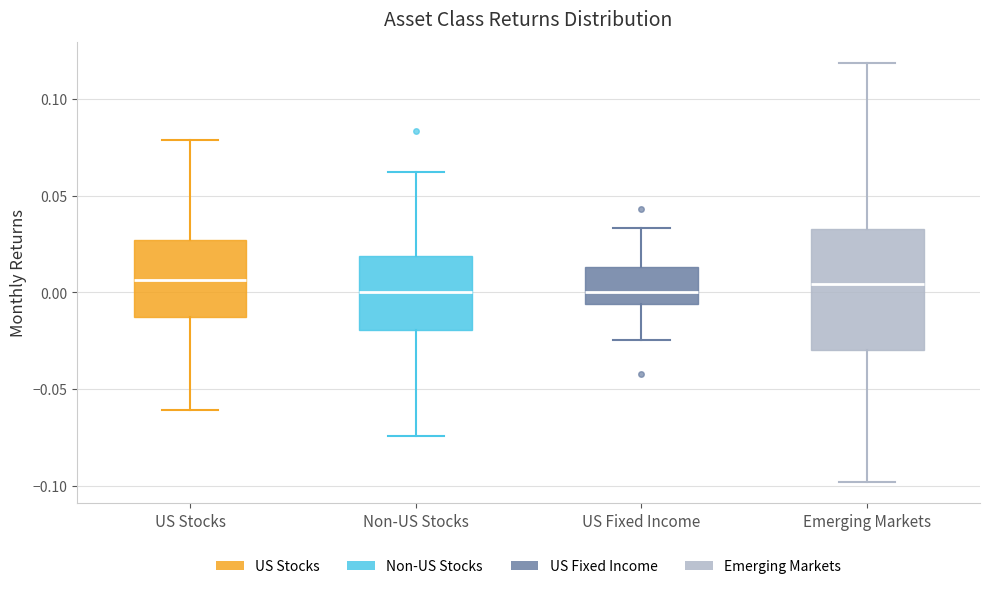

Reading left to right, read every box against the y-axis: the position of its median line, the range the box covers, and the ends of its whiskers. The values are not printed on the chart, so give them approximately, as read against the axis.

US Stocks: median 0.005, box -0.015 to 0.025, whiskers -0.060 to 0.080
Non-US Stocks: median 0.000, box -0.020 to 0.020, whiskers -0.075 to 0.060
US Fixed Income: median 0.000, box -0.005 to 0.015, whiskers -0.025 to 0.035
Emerging Markets: median 0.005, box -0.030 to 0.035, whiskers -0.100 to 0.120